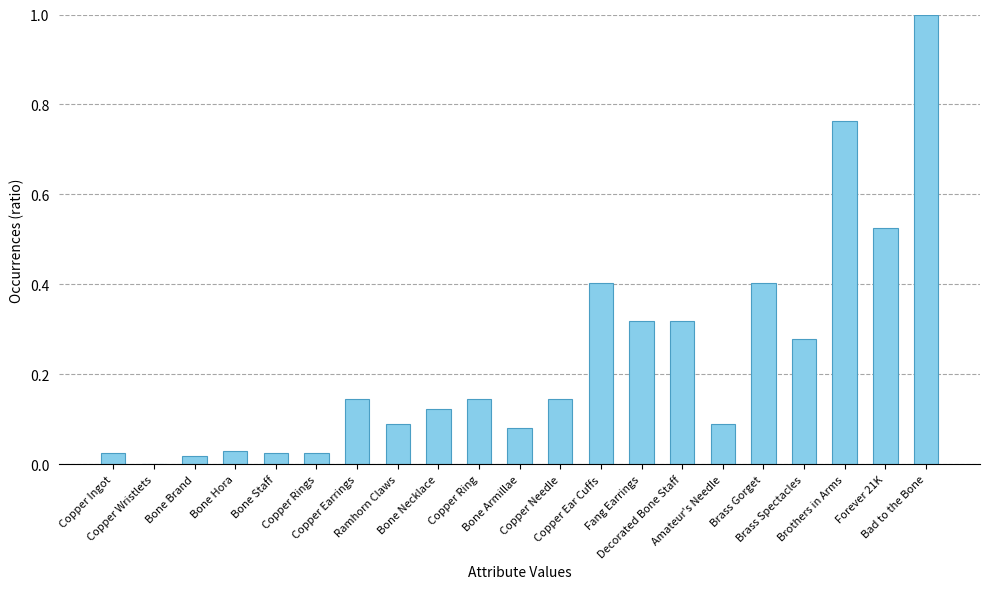

How many categories are shown in the chart?

21